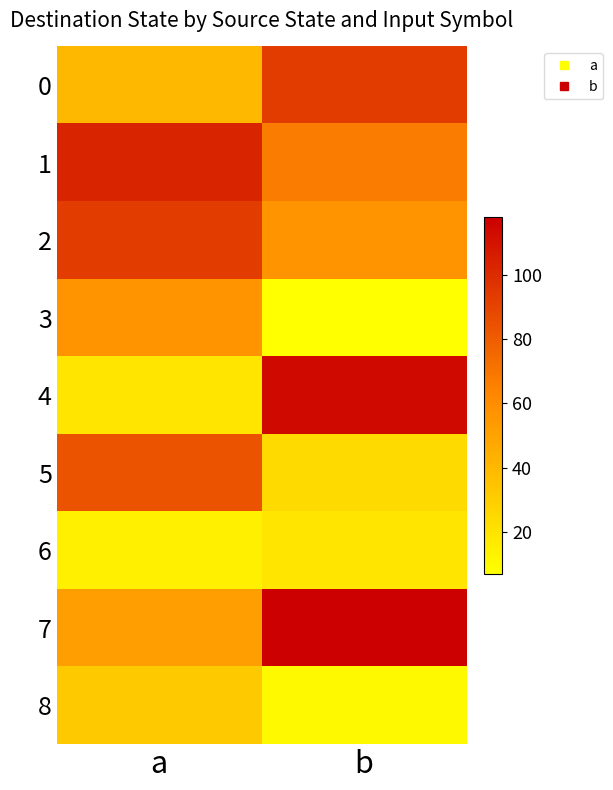

Which series has the widest spread of values?

4